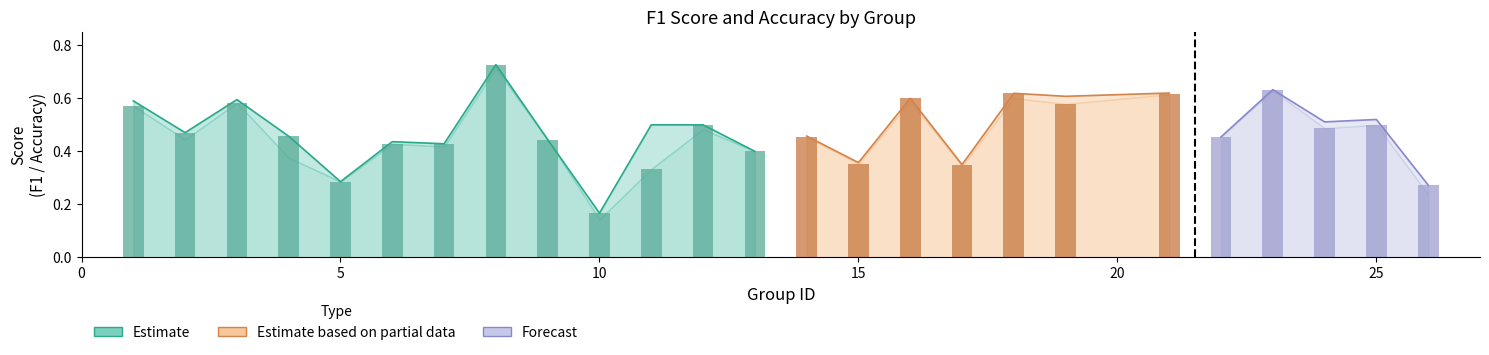

Is it true that f1 equals 0.4 at 5?

False